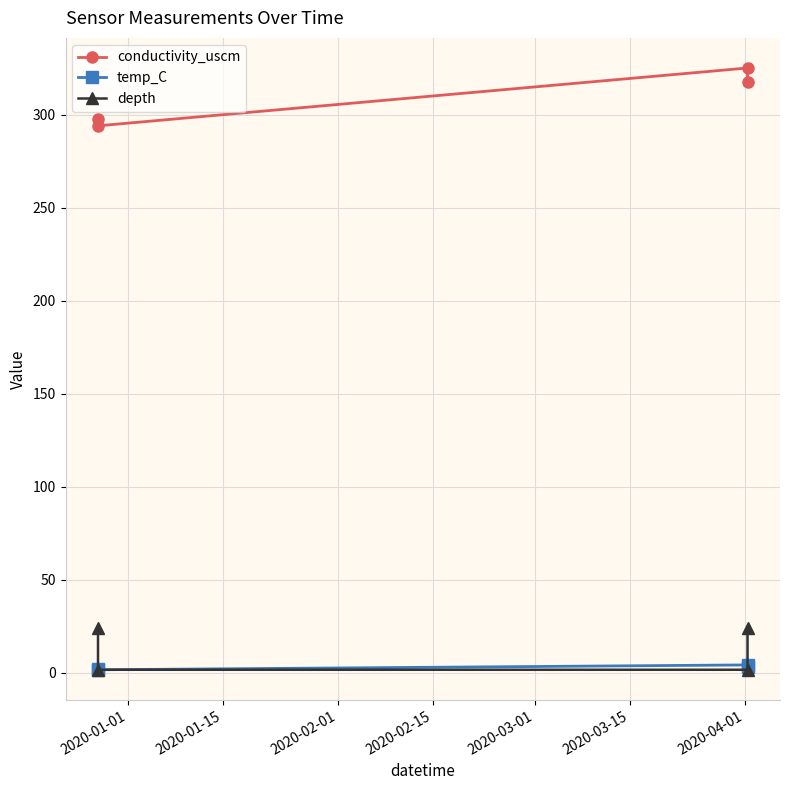

What is the smallest value displayed?

1.5